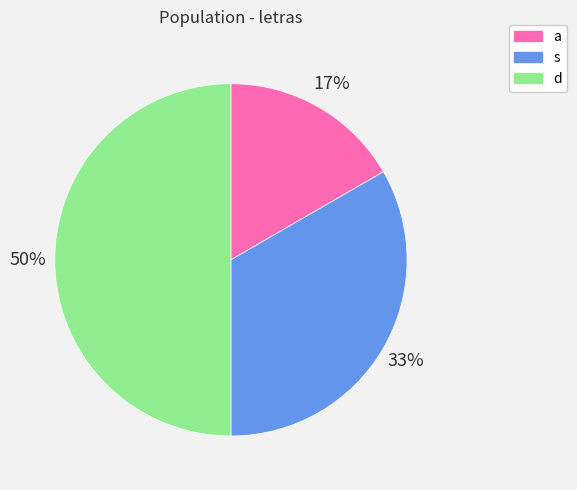

To the nearest percent, what is the average slice percentage?

33%